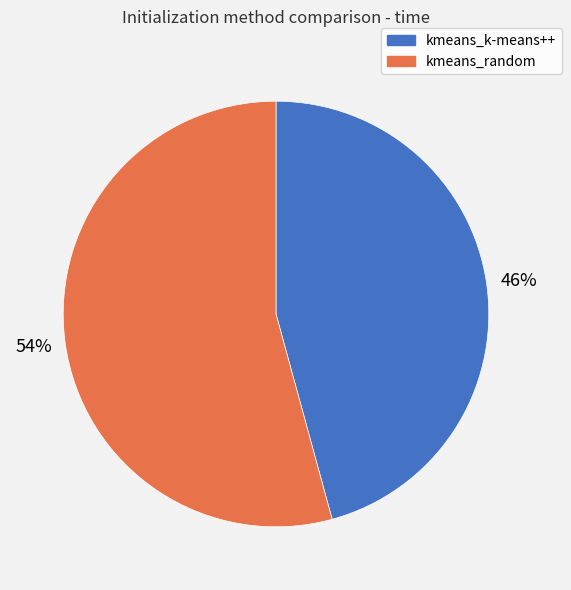

Combined, do kmeans_k-means++ and kmeans_random account for over 50%?

Yes